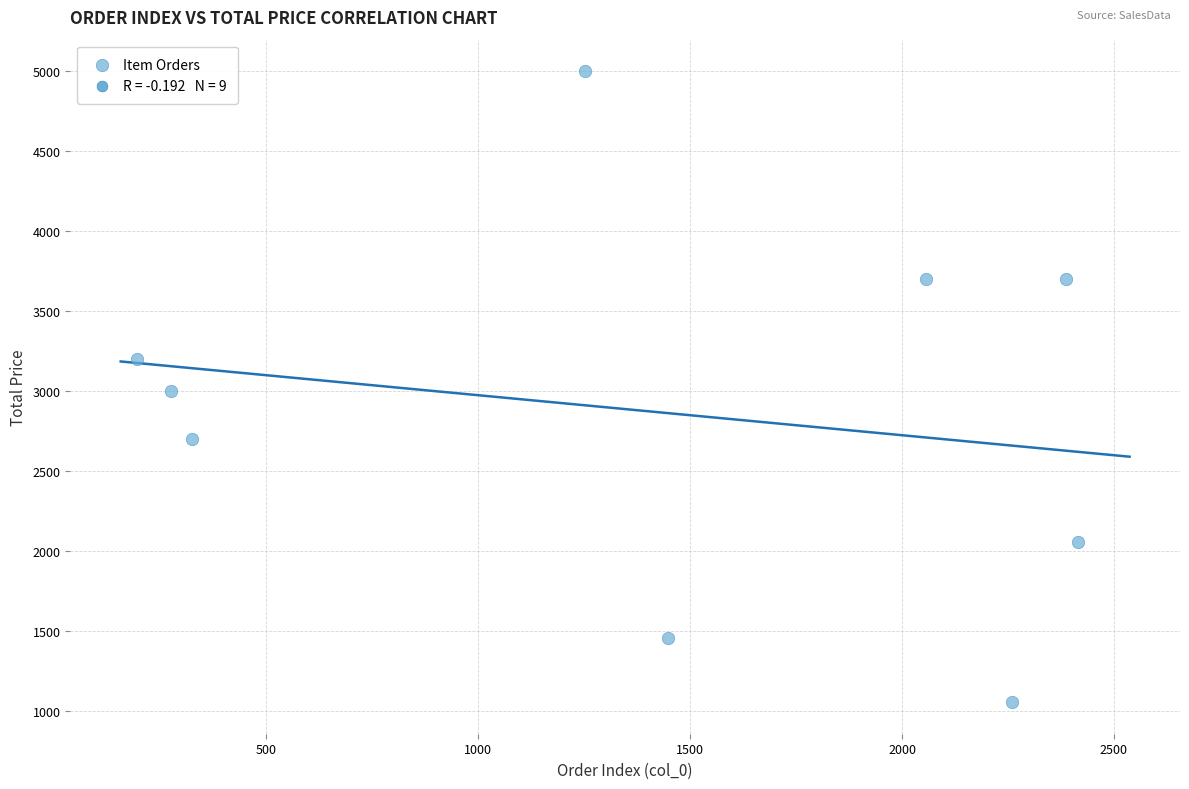

What is the average X value?

1401.9